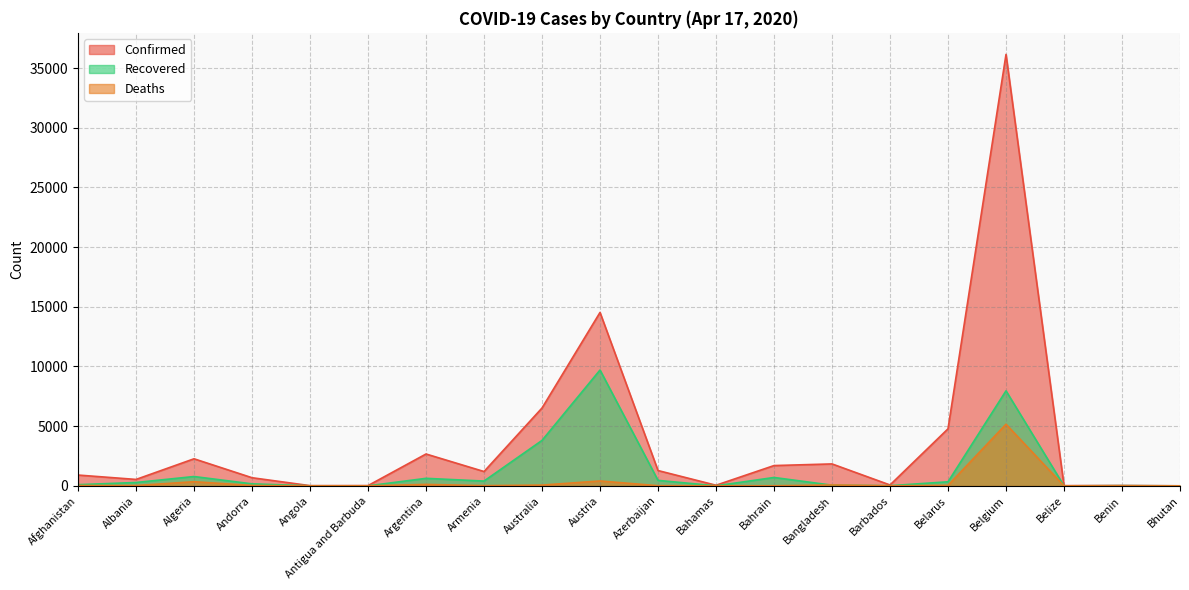

Where does the Deaths series first go above 26?

Afghanistan